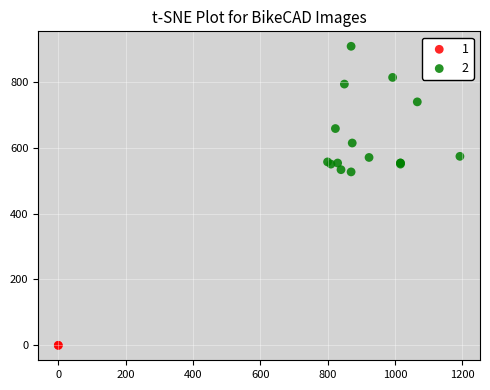

What are all the series names shown in the legend?

1, 2